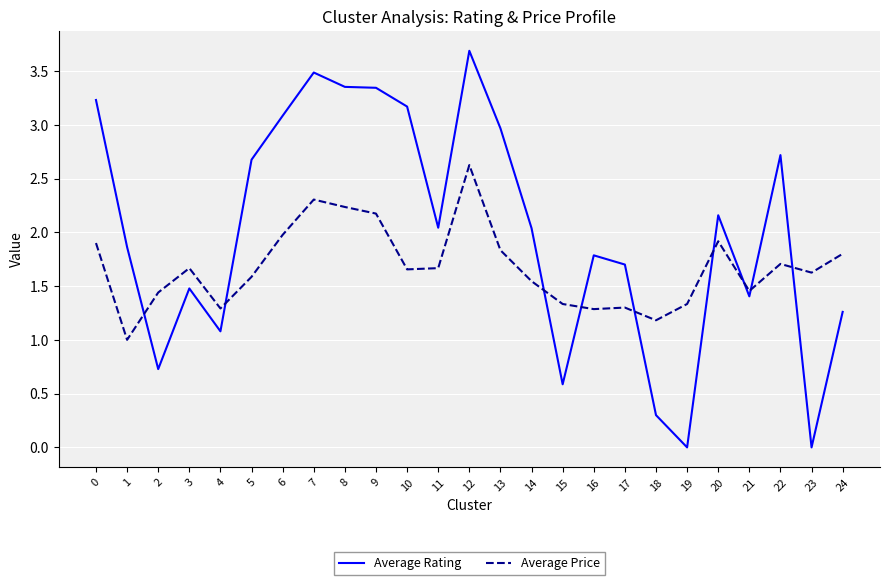

Which series ends up on top after the final intersection of Average Price and Average Rating?

Average Price